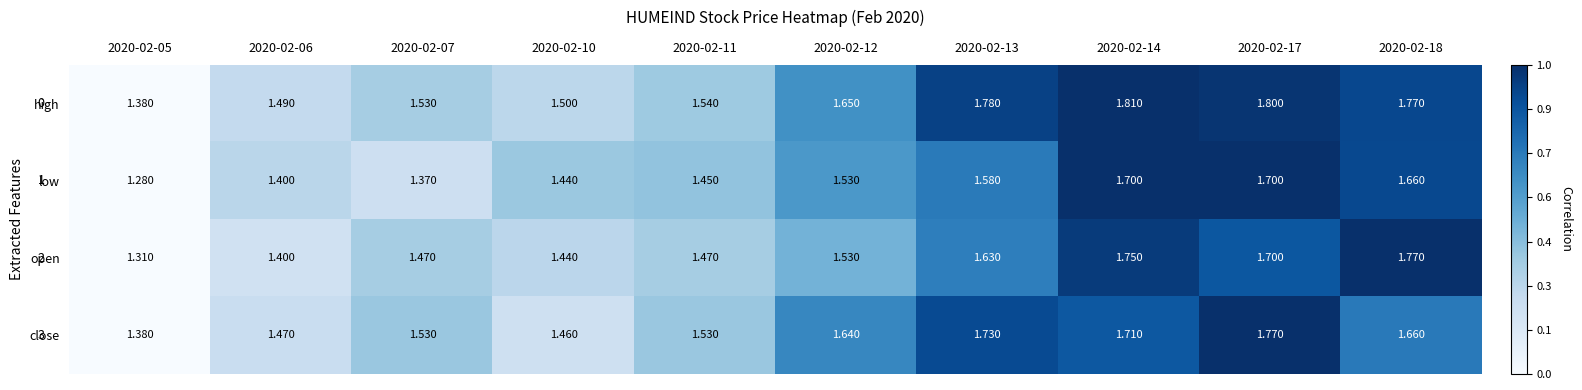

List the series in order of their overall mean, lowest first.

low, open, close, high